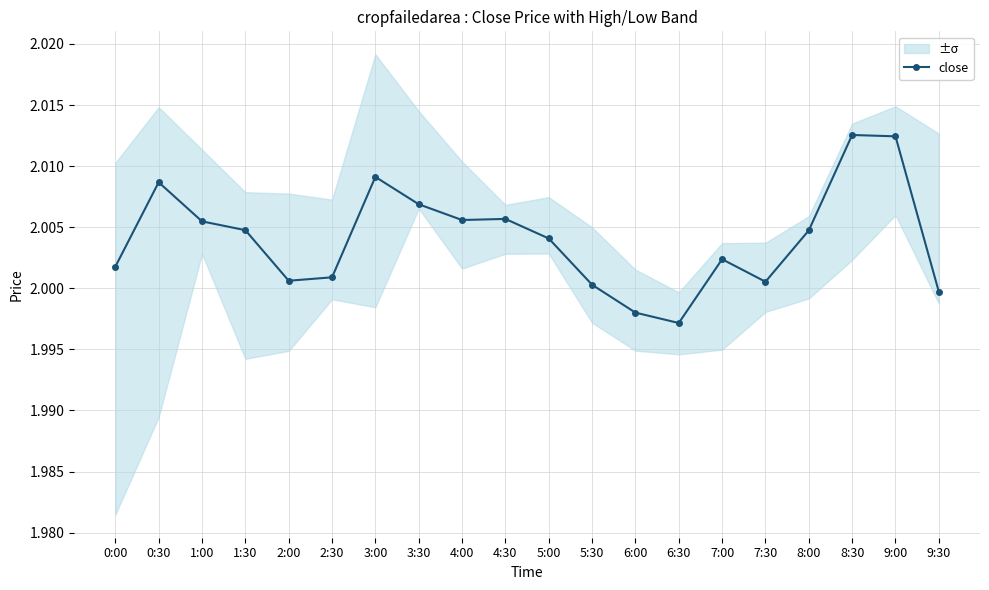

Which label corresponds to the smallest value in the chart?

6:30